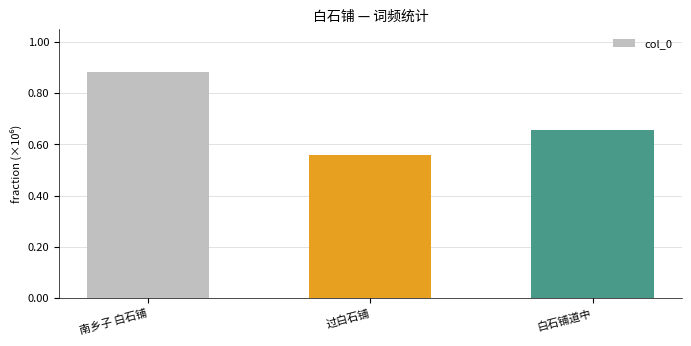

Rank the categories by value from highest to lowest.

南乡子 白石铺, 白石铺道中, 过白石铺